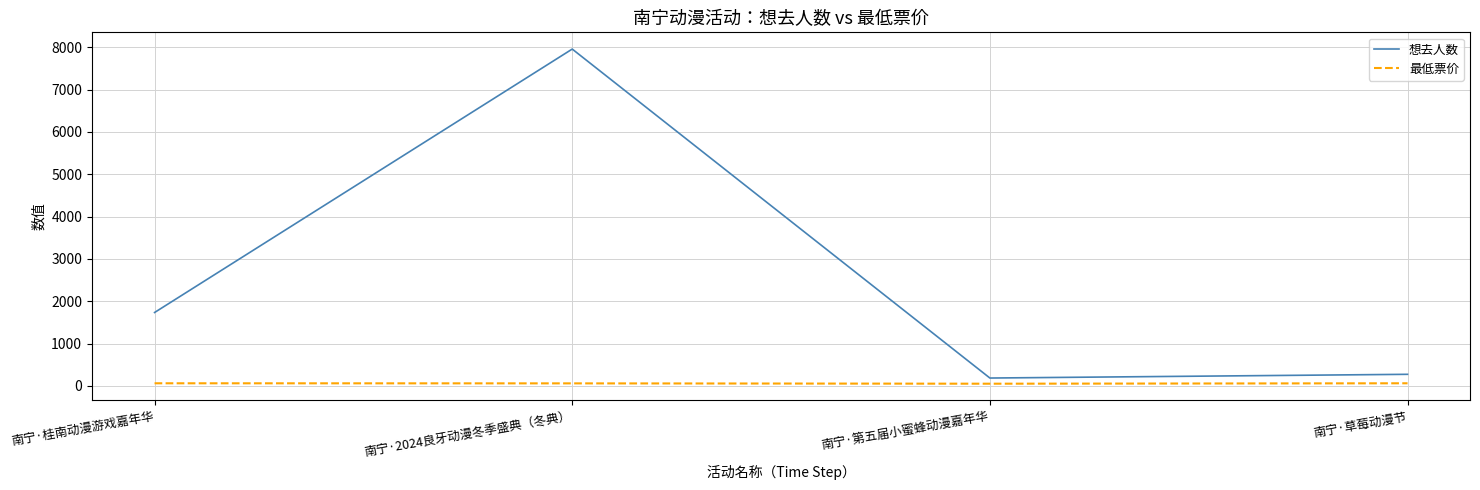

At which category does 想去人数 reach its first local valley?

南宁·第五届小蜜蜂动漫嘉年华